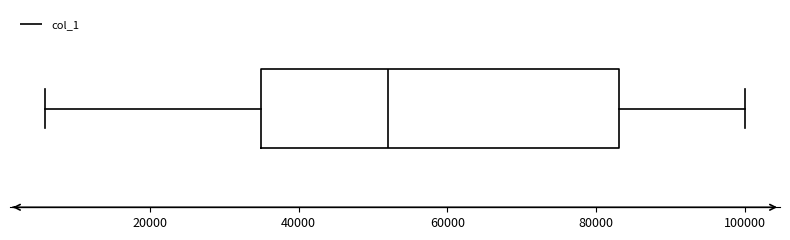

Where is the right edge of the box on the x-axis? The values are not printed on the chart, so give them approximately, as read against the axis.

84000